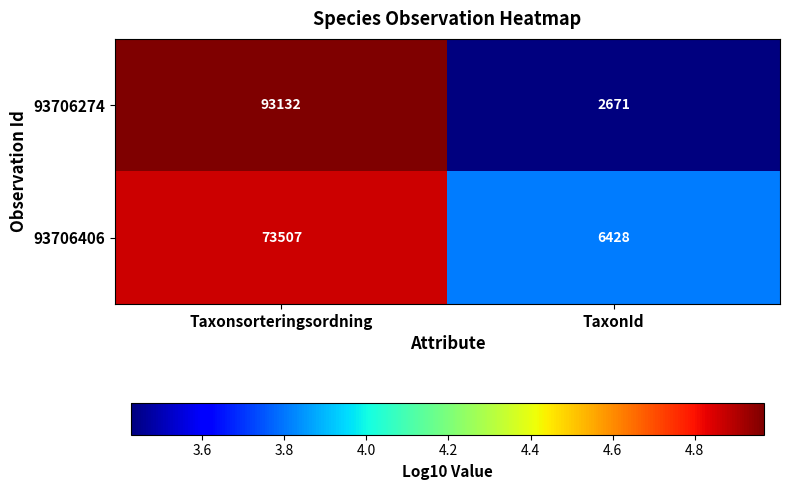

How many data points does each series have?

2